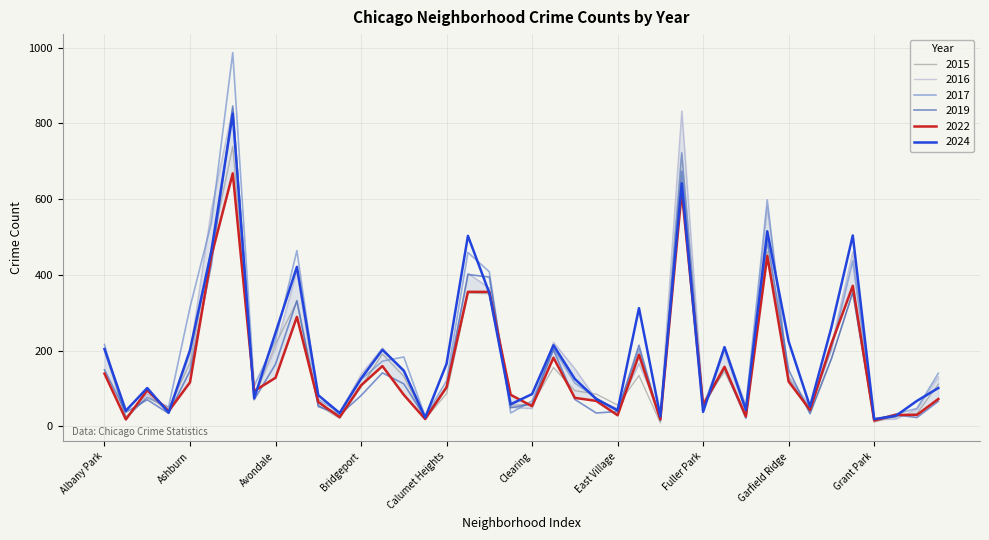

How many lines are shown in the chart?

6